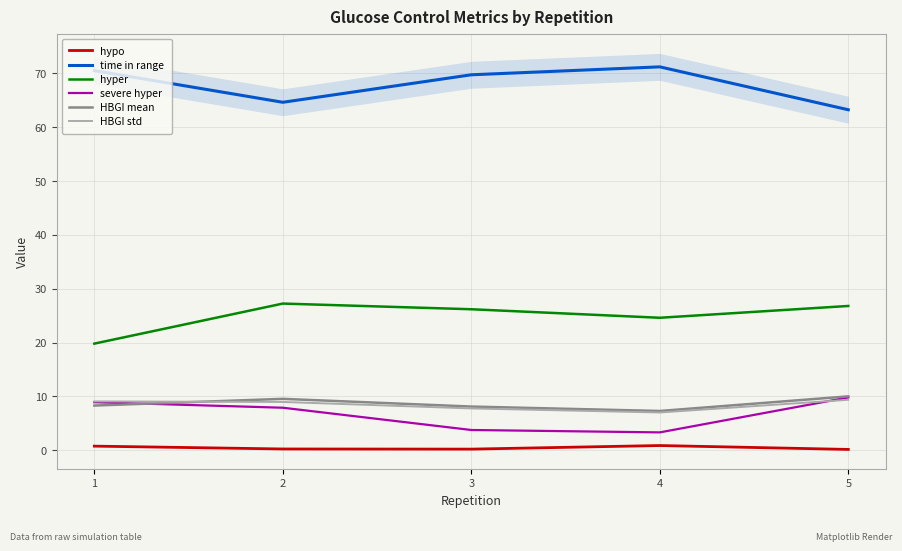

What is the value of the time in range point at the 4th from the left?

71.2